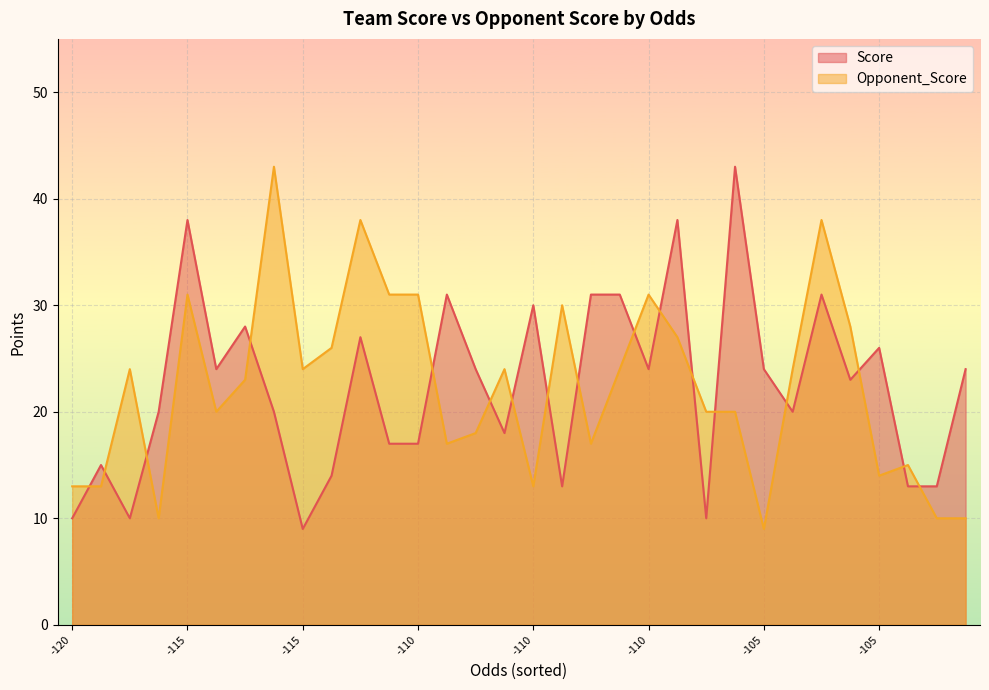

How many times do Score and Opponent_Score cross each other?

17